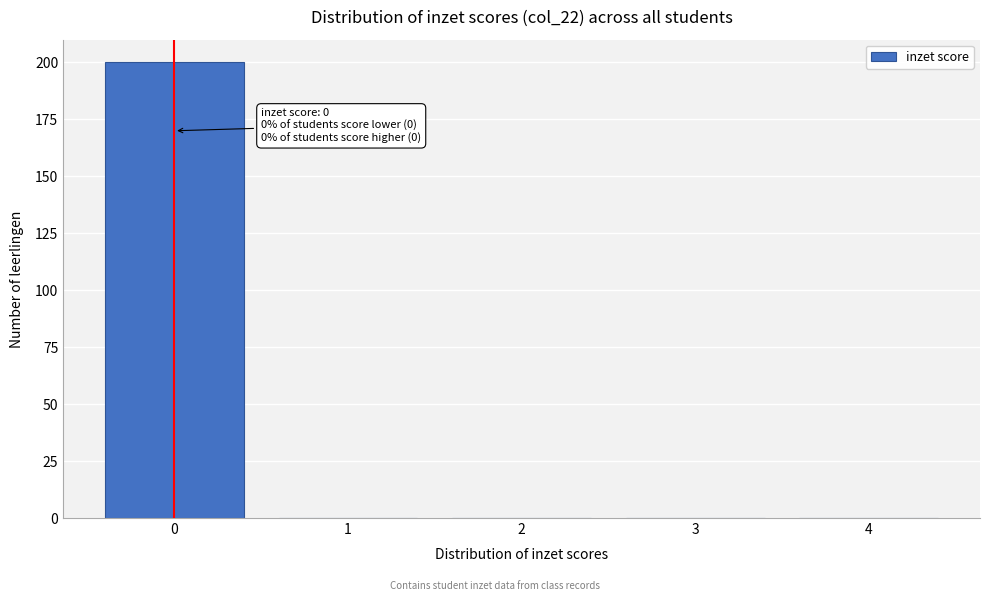

Reading left to right, transcribe all the data shown in this chart.

0=200	1=0	2=0	3=0	4=0